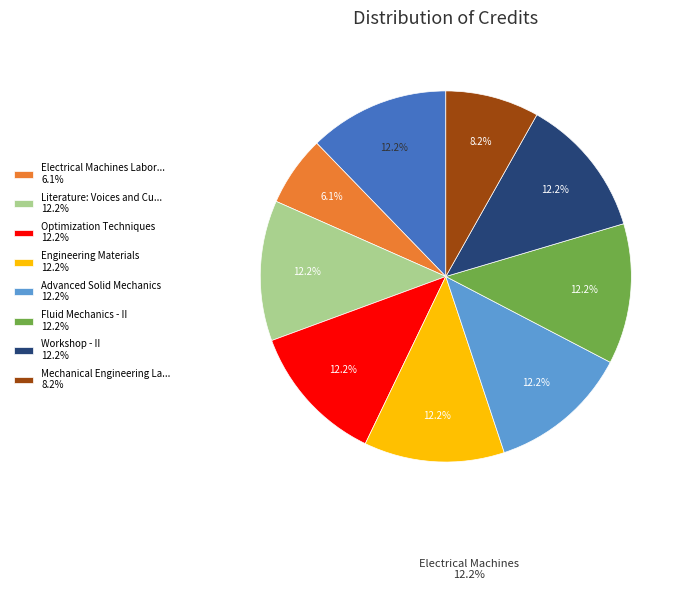

Is there a majority slice in this chart?

No